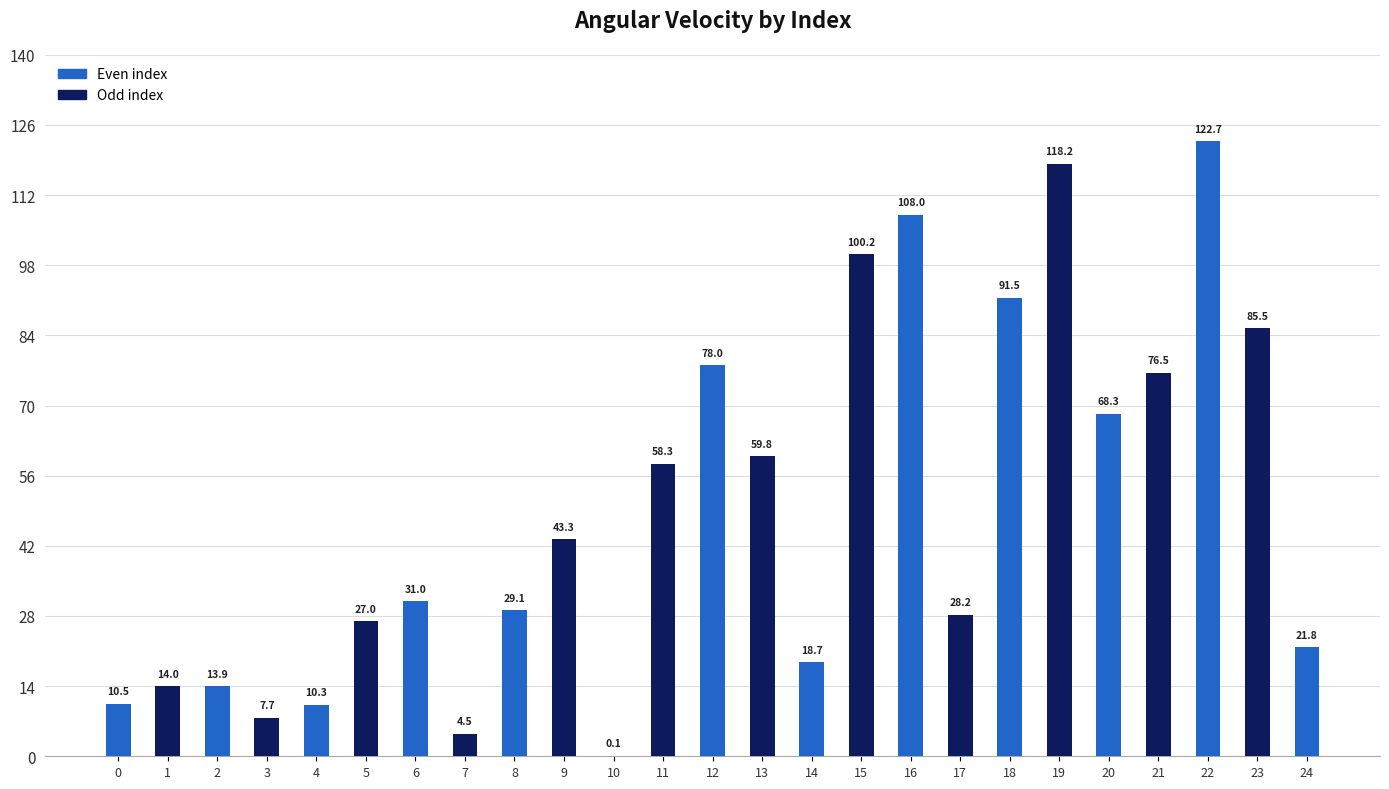

How many series are shown in this chart?

1